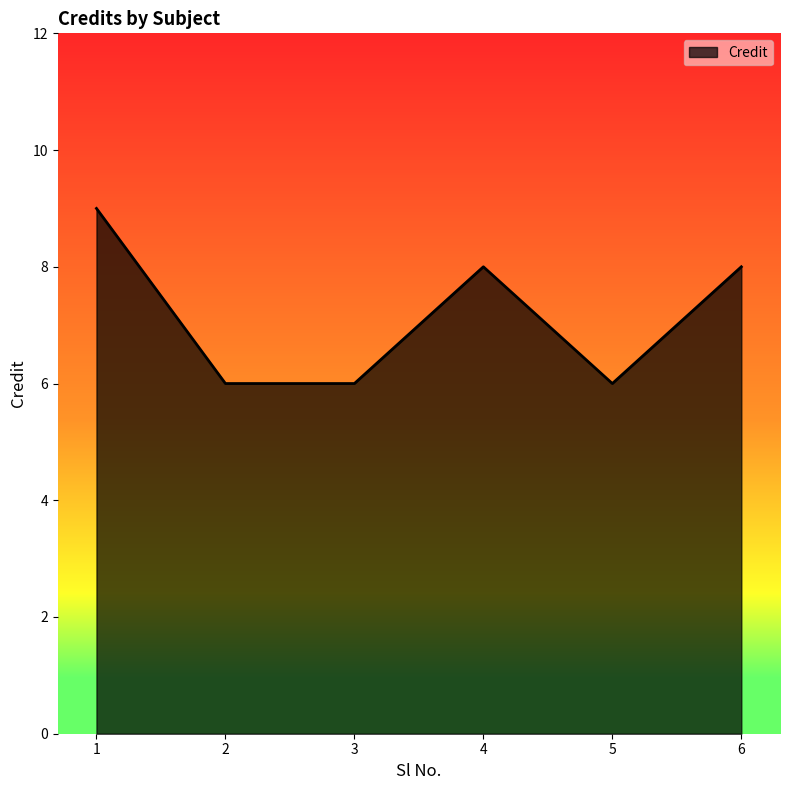

The value at 3 is 6. True or false?

True